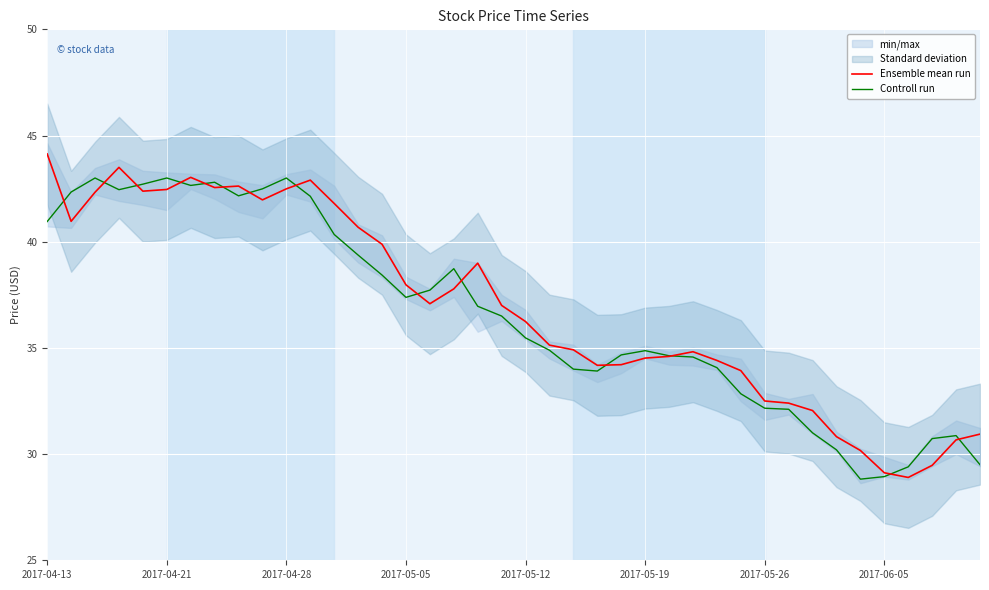

At which label does Ensemble mean run first exceed 37?

2017-04-13